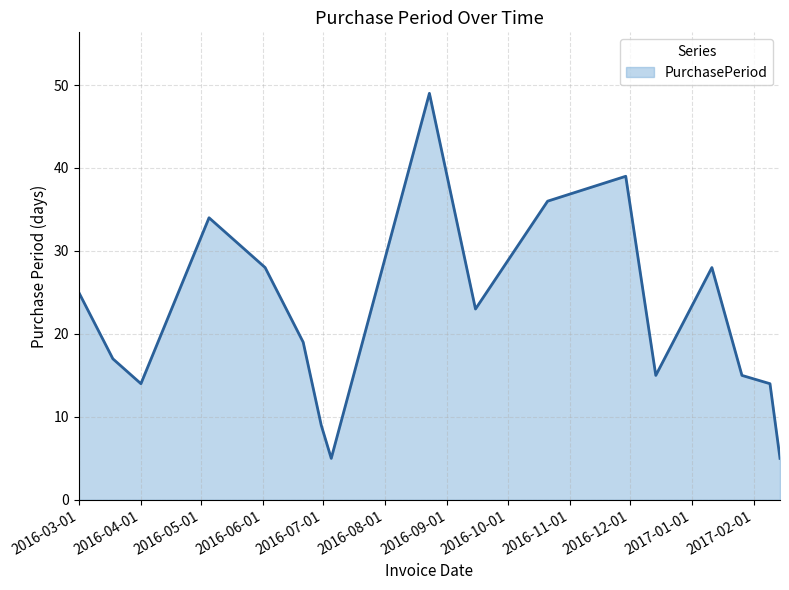

Reading left to right, transcribe all the data shown in this chart.

25	17	14	34	28	19	9	5	49	23	36	39	15	28	15	14	5